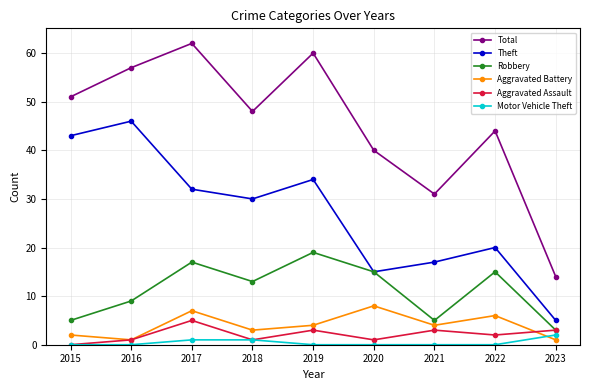

At how many categories does at least one series exceed 34?

7